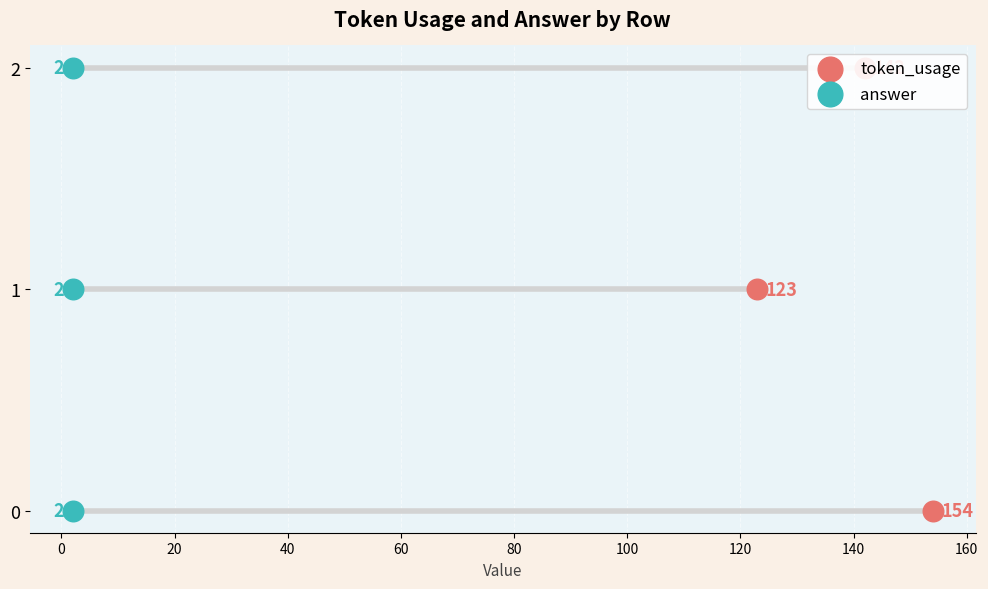

Which series reaches the minimum Y coordinate?

token_usage